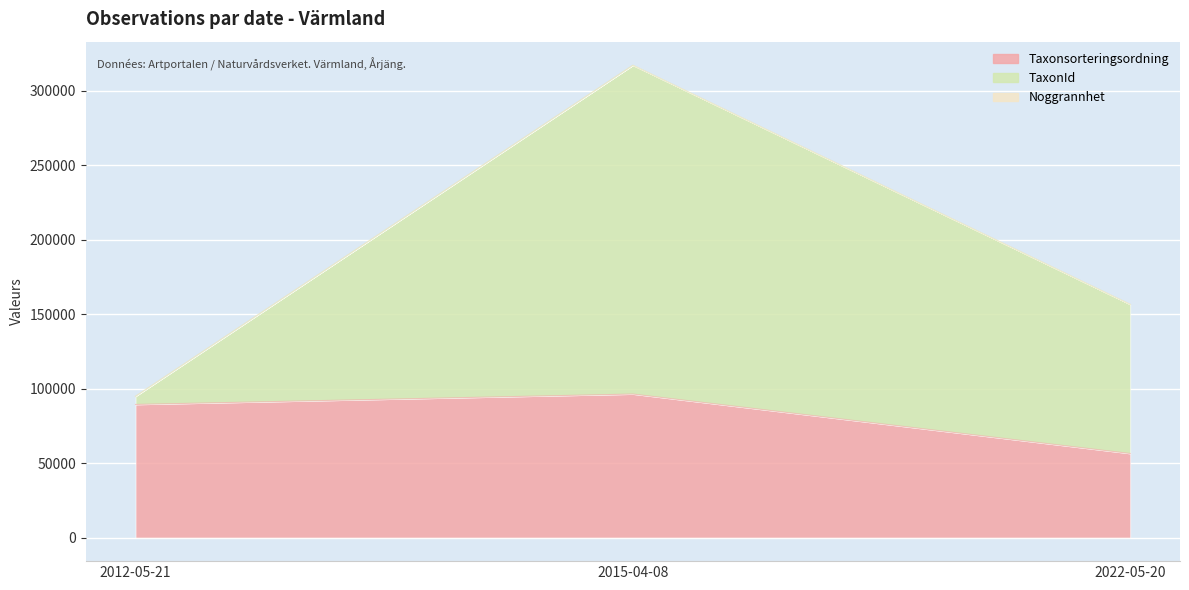

At which label does Taxonsorteringsordning reach its minimum?

2022-05-20